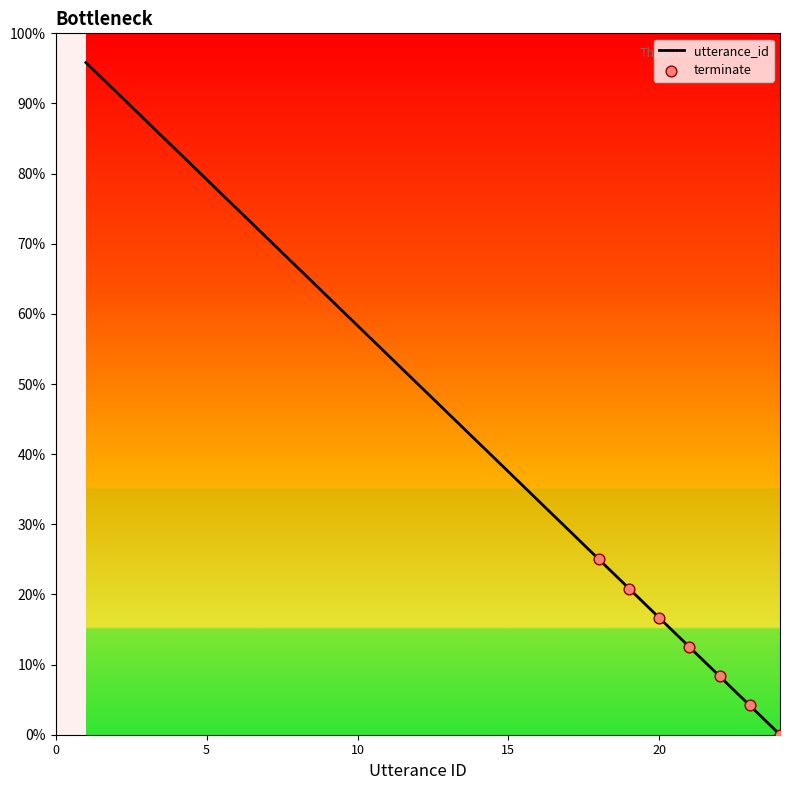

What is the difference between the maximum and minimum values?

95.8